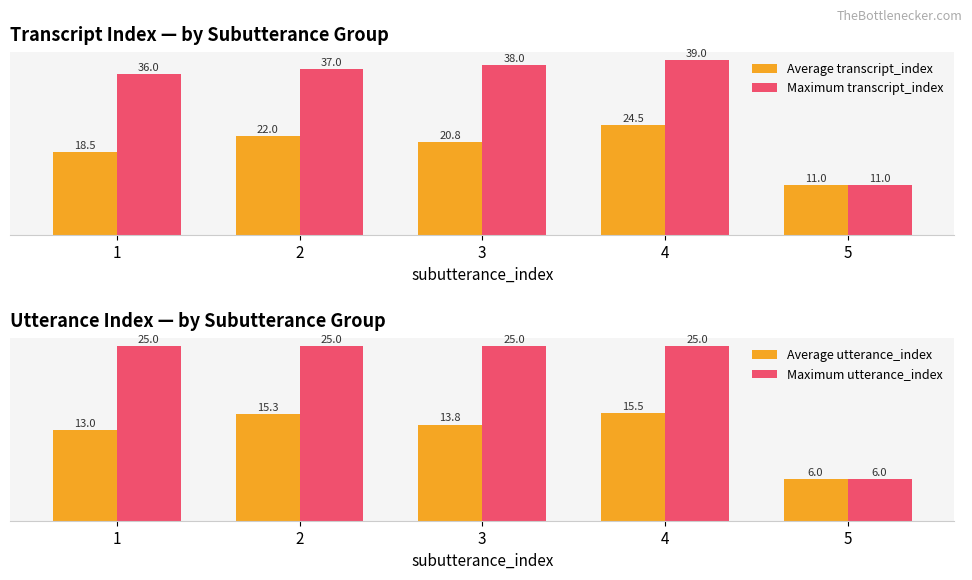

Read the Maximum utterance_index value at 3.

25.0